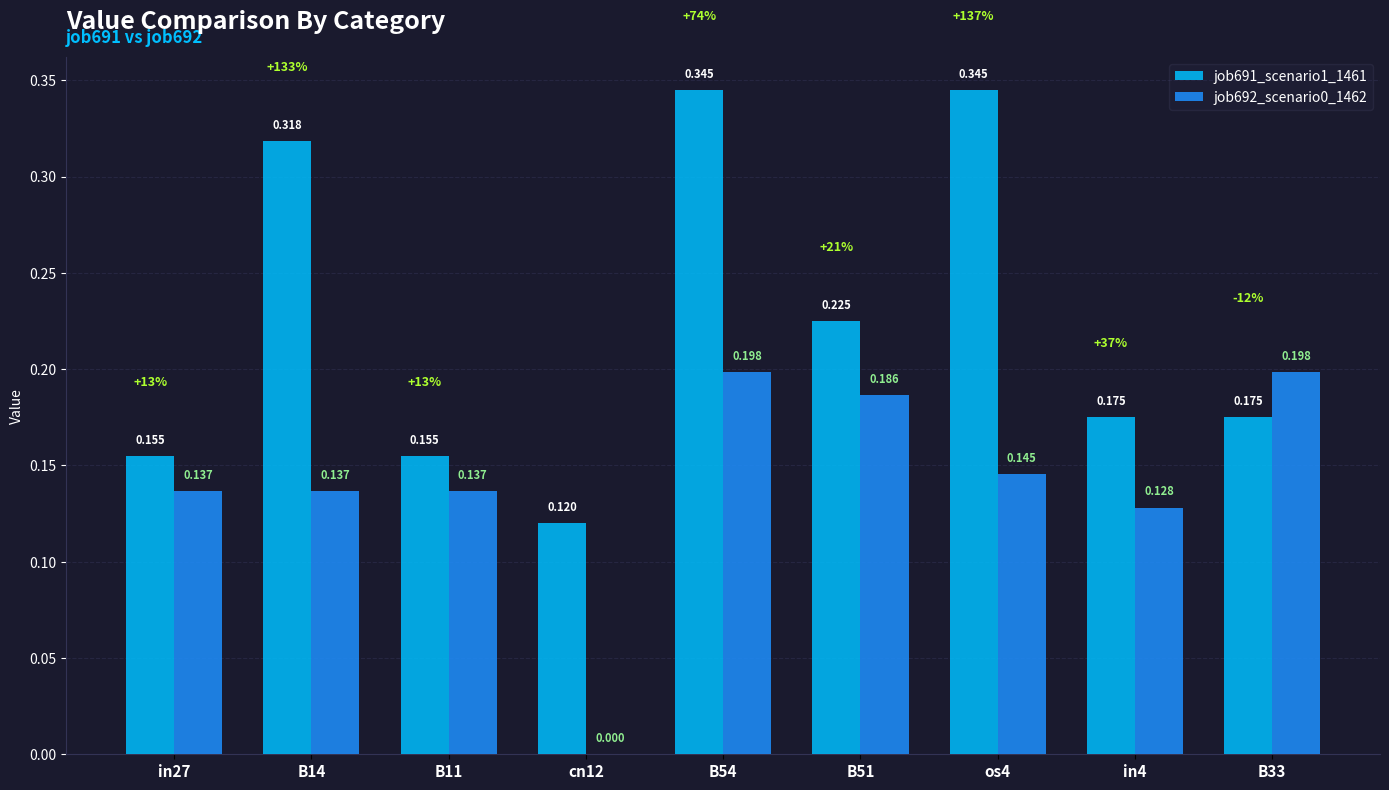

Is the value of job692_scenario0_1462 at B14 greater than the value of job691_scenario1_1461 at B14?

No